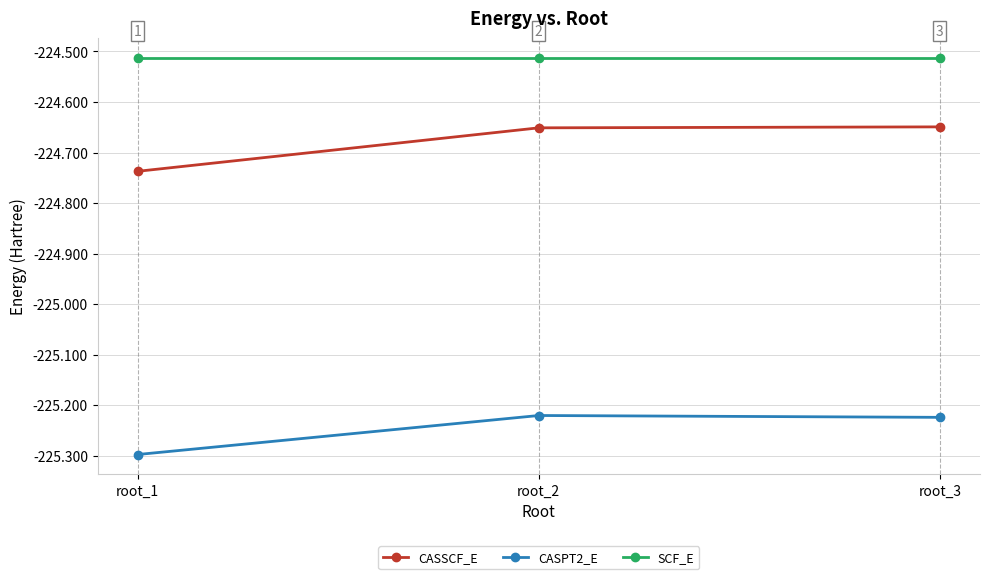

Is the value of CASSCF_E at root_1 greater than the value of SCF_E at root_3?

No